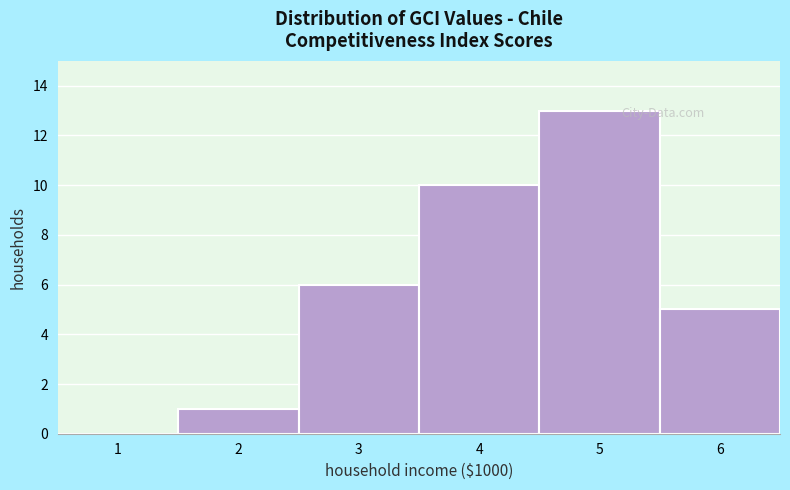

Reading left to right, extract all data points from this chart.

1=0	2=1	3=6	4=10	5=13	6=5